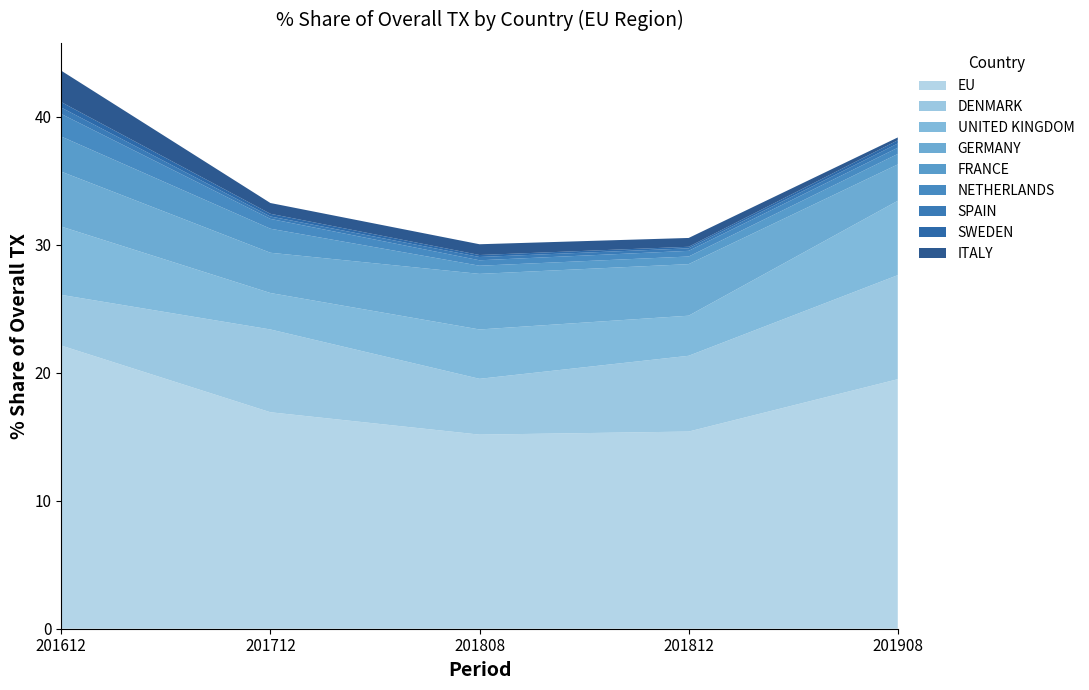

Reading right to left, what are all the values shown in this chart?

201612_% Share: ITALY=2.5	SWEDEN=0.4	SPAIN=0.5	NETHERLANDS=1.8	FRANCE=2.7	GERMANY=4.3	UNITED KINGDOM=5.3	DENMARK=4.0	EU=22.1
201712_% Share: ITALY=0.8	SWEDEN=0.2	SPAIN=0.2	NETHERLANDS=0.8	FRANCE=1.9	GERMANY=3.1	UNITED KINGDOM=2.8	DENMARK=6.5	EU=16.9
201808_% Share: ITALY=0.8	SWEDEN=0.2	SPAIN=0.3	NETHERLANDS=0.4	FRANCE=0.6	GERMANY=4.3	UNITED KINGDOM=3.9	DENMARK=4.4	EU=15.2
201812_% Share: ITALY=0.7	SWEDEN=0.1	SPAIN=0.2	NETHERLANDS=0.4	FRANCE=0.6	GERMANY=4.0	UNITED KINGDOM=3.1	DENMARK=5.9	EU=15.4
201908_% Share: ITALY=0.2	SWEDEN=0.3	SPAIN=0.3	NETHERLANDS=0.5	FRANCE=0.8	GERMANY=2.8	UNITED KINGDOM=5.8	DENMARK=8.1	EU=19.5